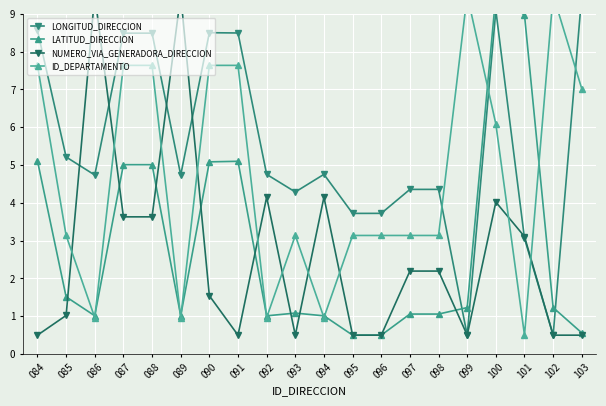

List the labels in order of ID_DEPARTAMENTO value, largest first.

099, 102, 084, 087, 088, 090, 091, 103, 100, 085, 093, 095, 096, 097, 098, 086, 089, 092, 094, 101